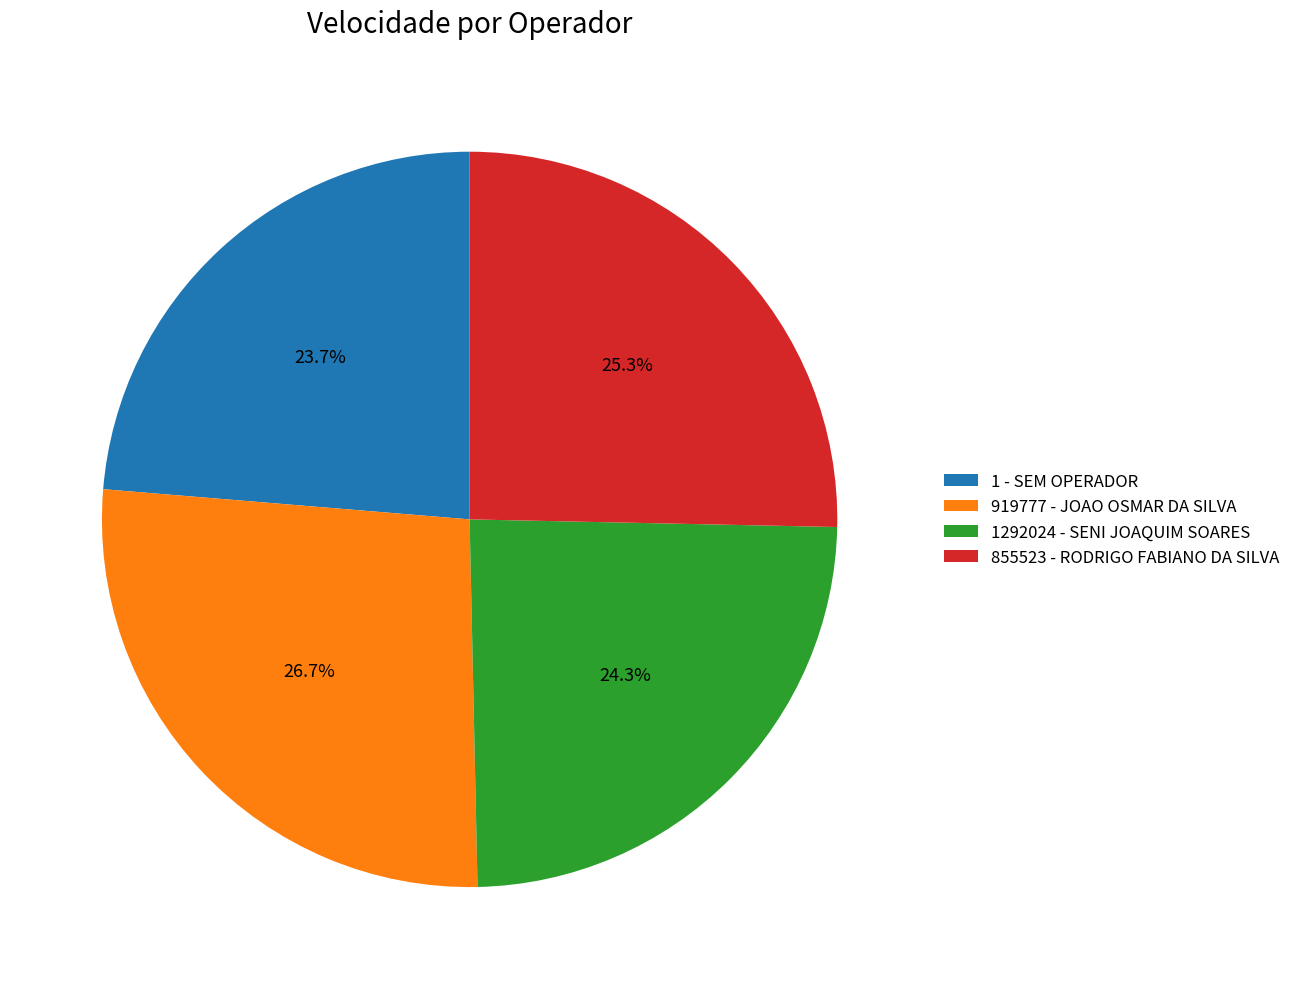

To the nearest percent, what is the combined percentage of 1292024 - SENI JOAQUIM SOARES and 919777 - JOAO OSMAR DA SILVA?

51%